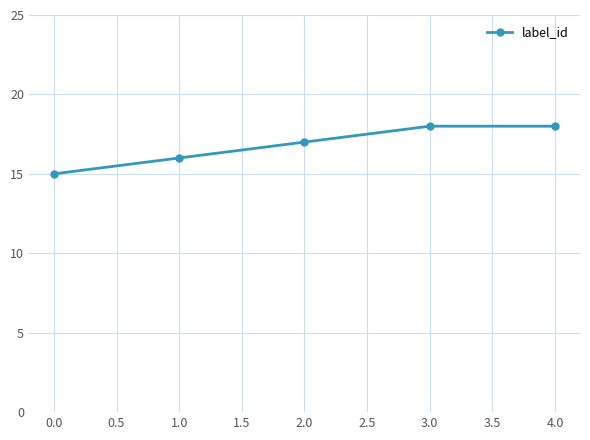

Reading left to right, what are all the values shown in this chart?

15	16	17	18	18